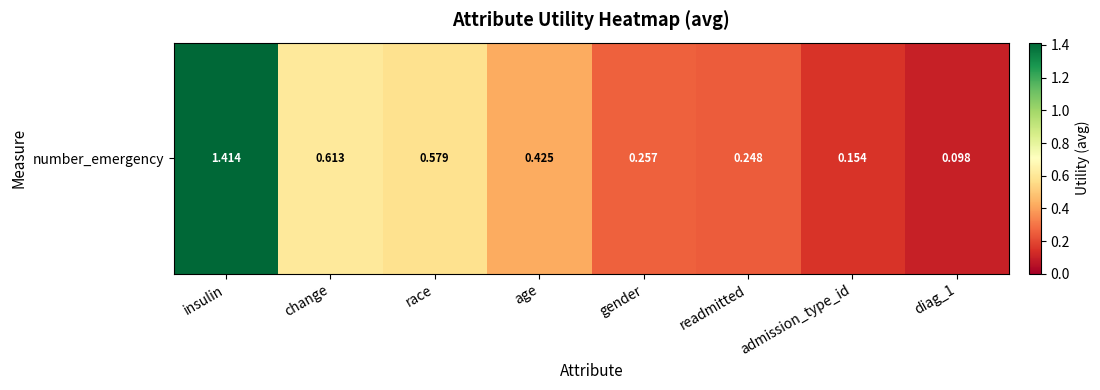

The value at diag_1 is 0.1. True or false?

True